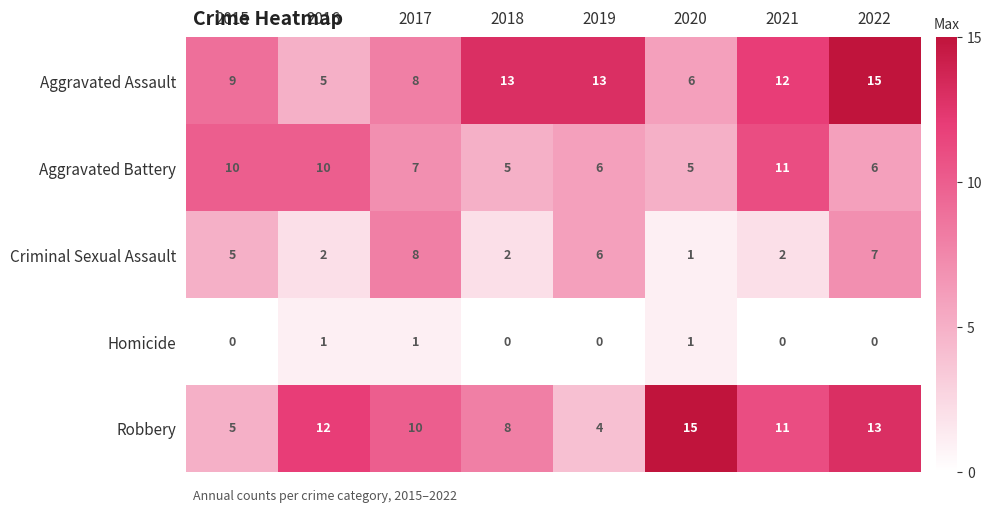

What is the highest value of the Aggravated Battery series?

11